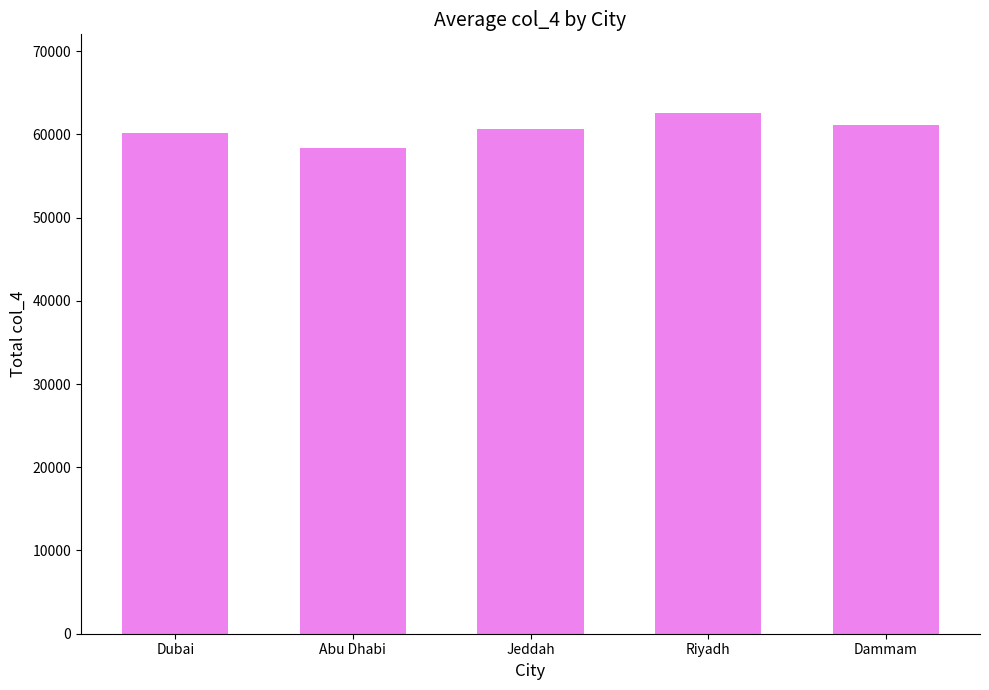

Reading left to right, what are all the values shown in this chart?

60209	58390	60629	62615	61120